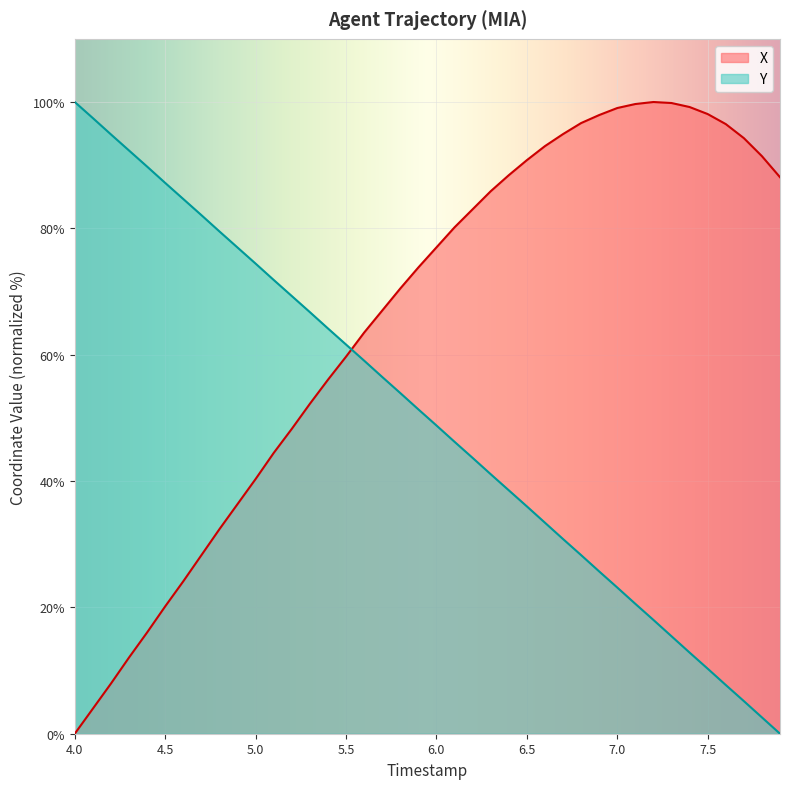

Reading left to right, what are all the values shown in this chart?

X: 0.0	4.0	7.9	12.1	16.0	20.2	24.1	28.3	32.4	36.3	40.3	44.4	48.3	52.2	56.0	59.7	63.5	67.0	70.5	73.8	77.0	80.2	83.0	85.9	88.4	90.8	93.0	94.9	96.7	97.9	99.0	99.7	100.0	99.8	99.2	98.1	96.5	94.3	91.4	88.1
Y: 100.0	97.5	94.9	92.3	89.8	87.2	84.6	82.1	79.5	77.0	74.4	71.8	69.3	66.7	64.2	61.6	59.1	56.5	53.9	51.3	48.8	46.2	43.7	41.1	38.5	36.0	33.4	30.8	28.3	25.7	23.1	20.6	18.0	15.4	12.8	10.3	7.7	5.2	2.6	0.0